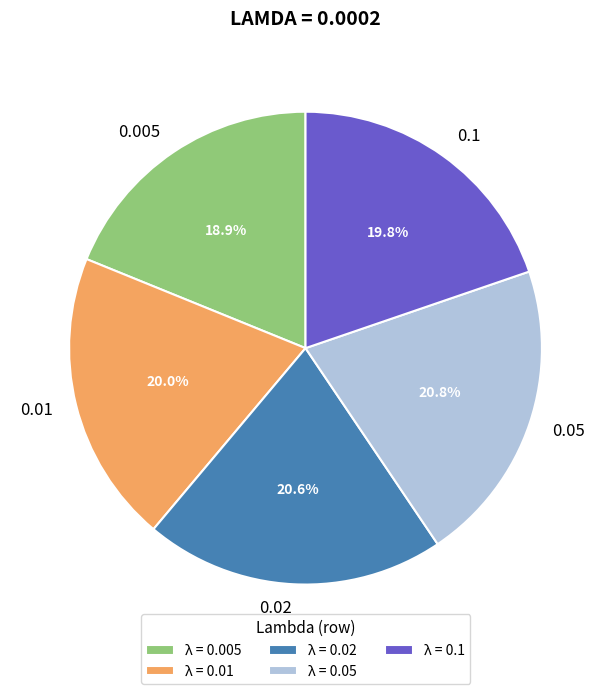

To the nearest percent, what portion does 0.01 represent?

20%